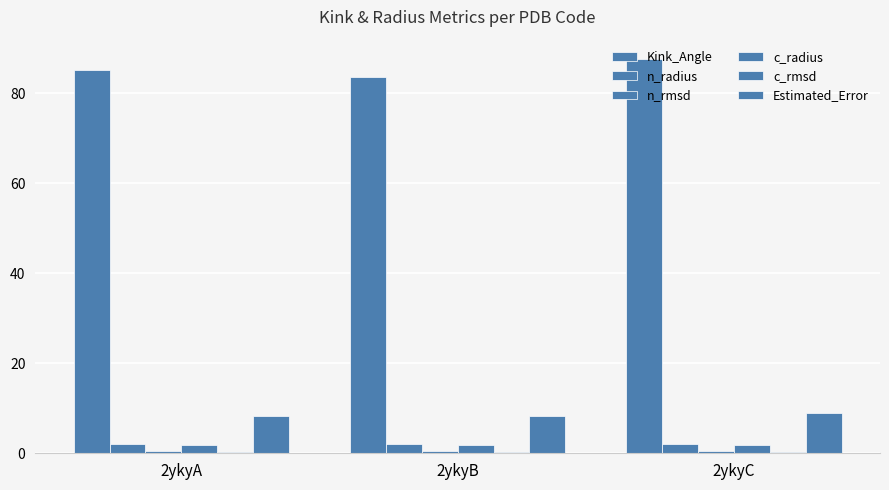

True or false: c_rmsd has a value of 0.1 at 2ykyB.

False